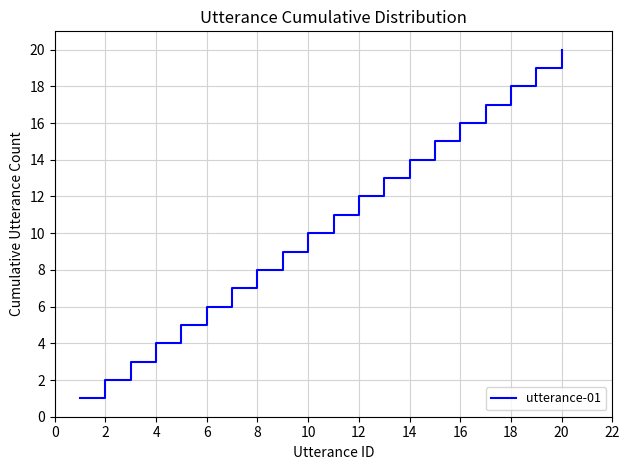

Count the number of categories in the chart.

20